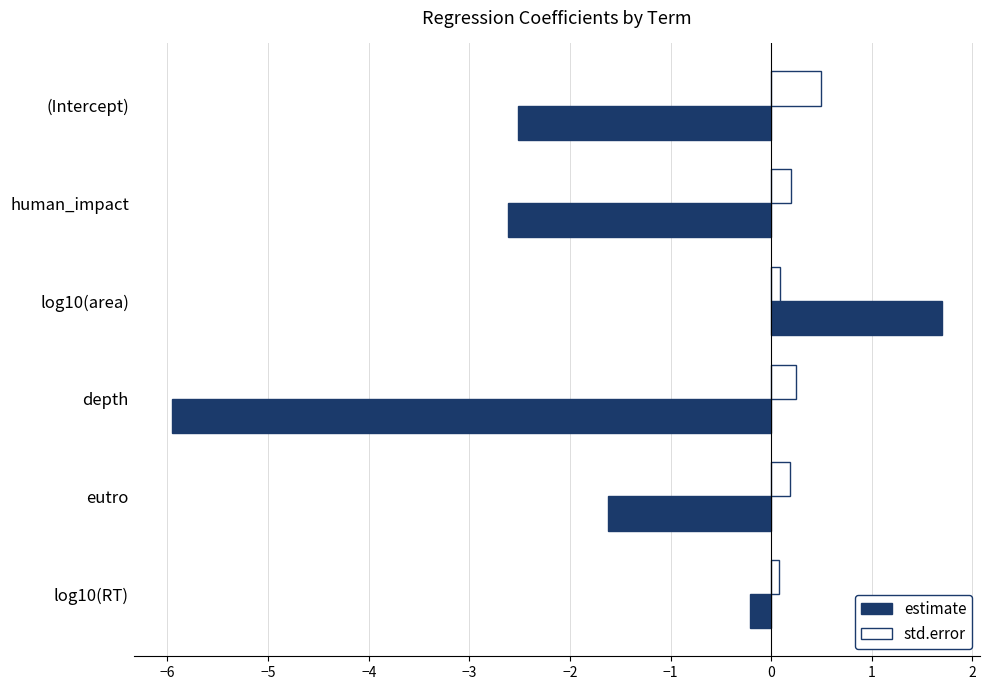

What is the highest value of the estimate series?

1.7